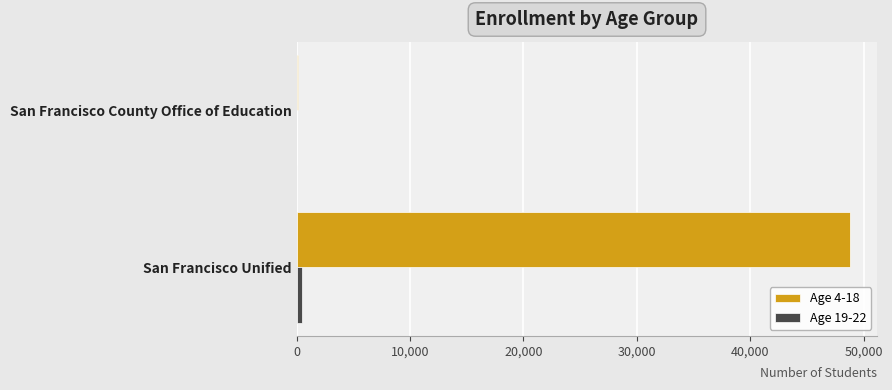

Which series has the widest spread of values?

Age 4-18